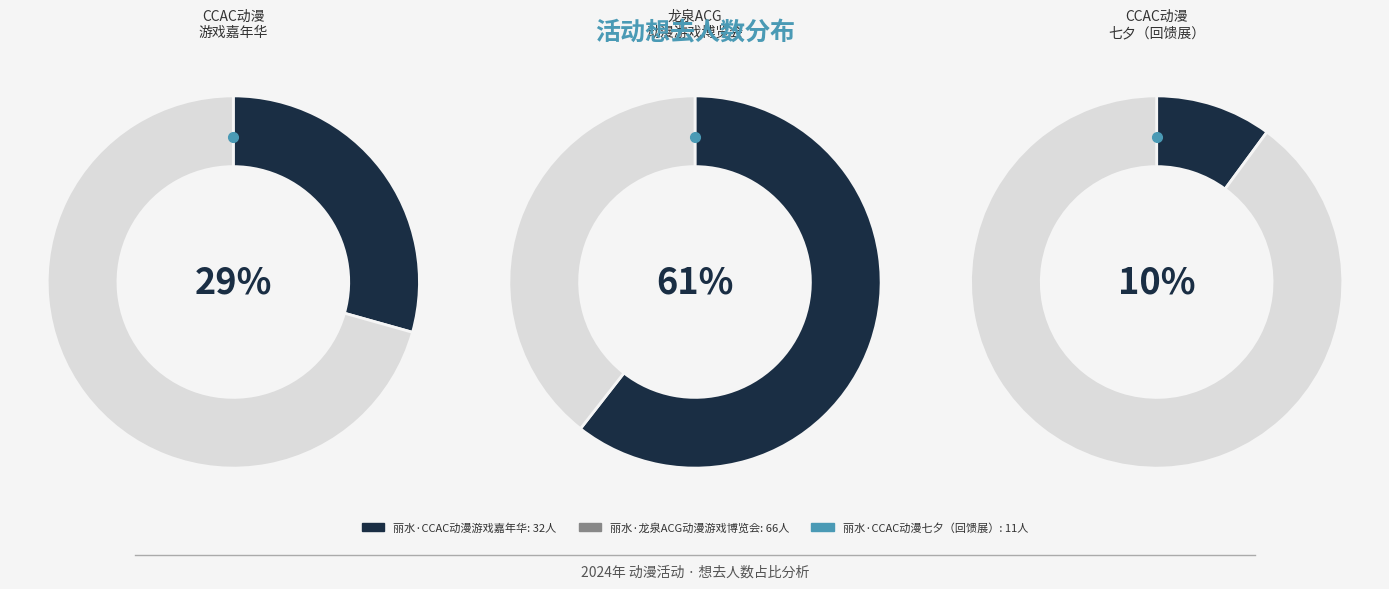

Is there a majority slice in this chart?

Yes